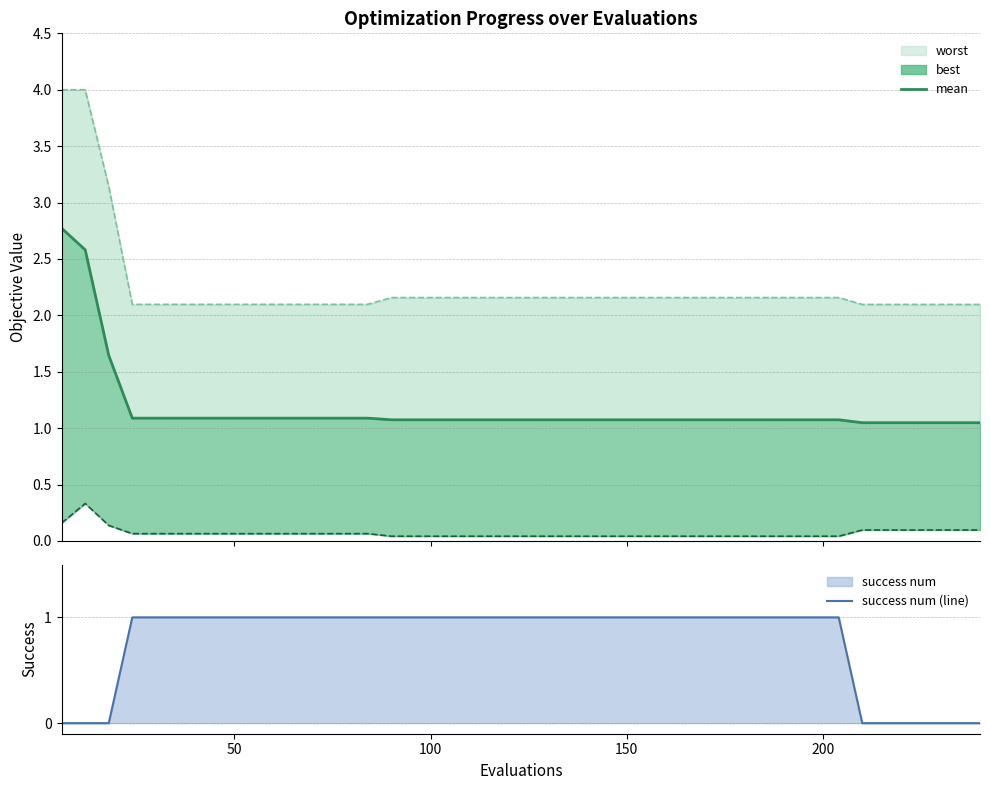

At how many categories does at least one series exceed 0?

40